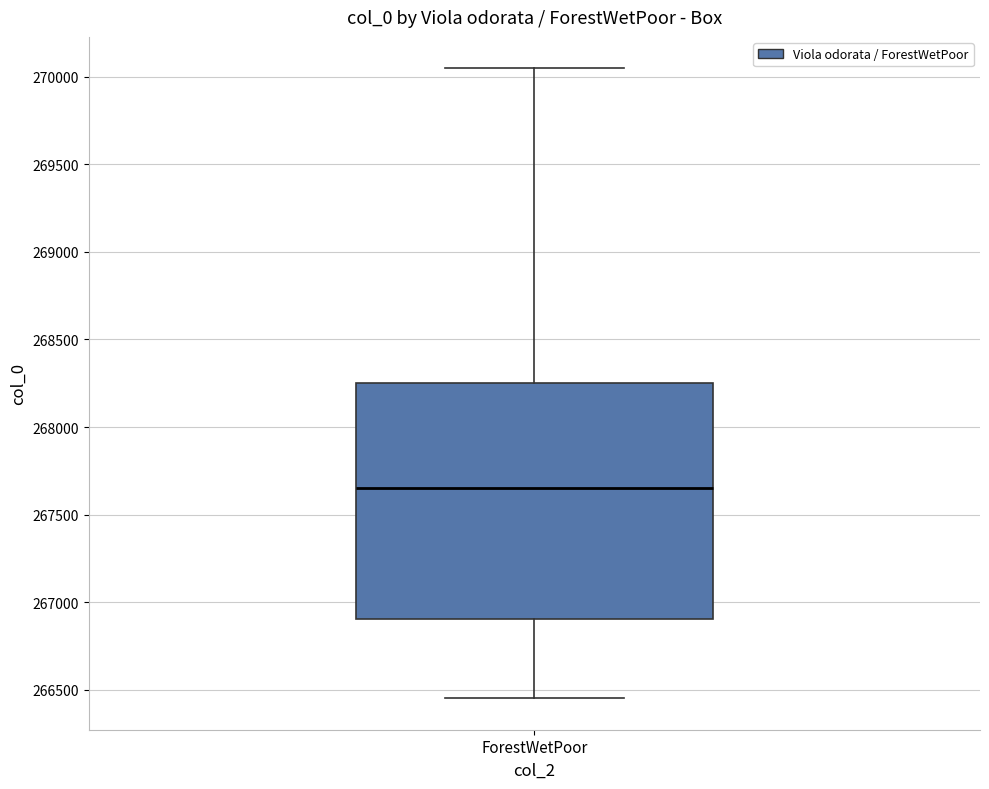

Transcribe this box plot: give where the median line is, the range the box spans, and where the two whiskers end, as read against the y-axis. The values are not printed on the chart, so give them approximately, as read against the axis.

median 267650, box 266900 to 268250, whiskers 266450 to 270050